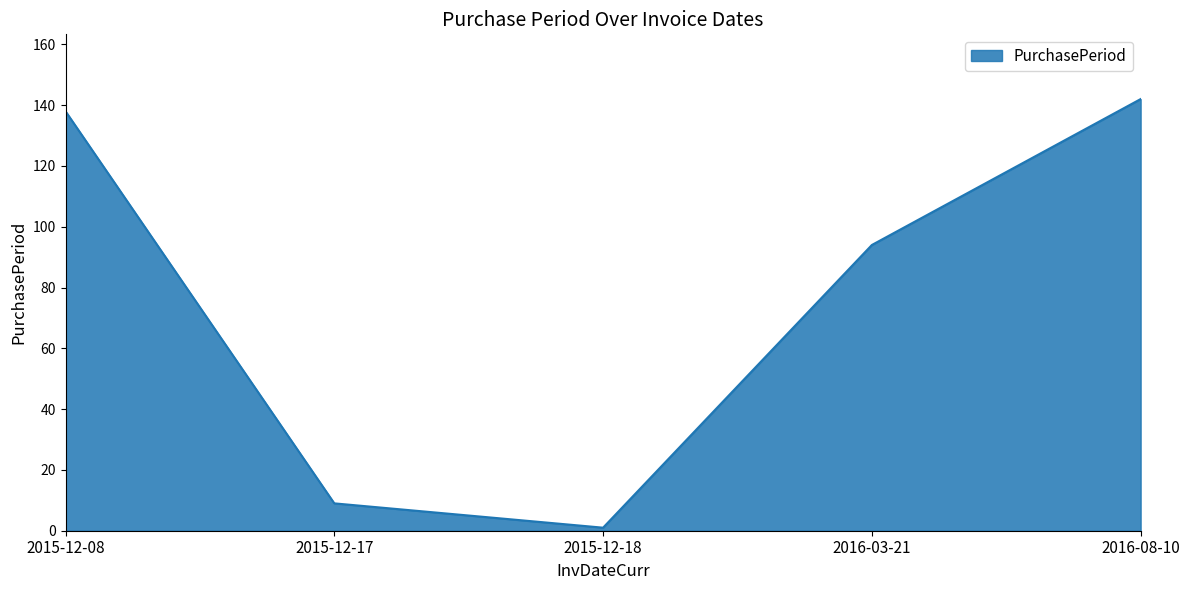

What is the difference between the maximum and minimum values?

141